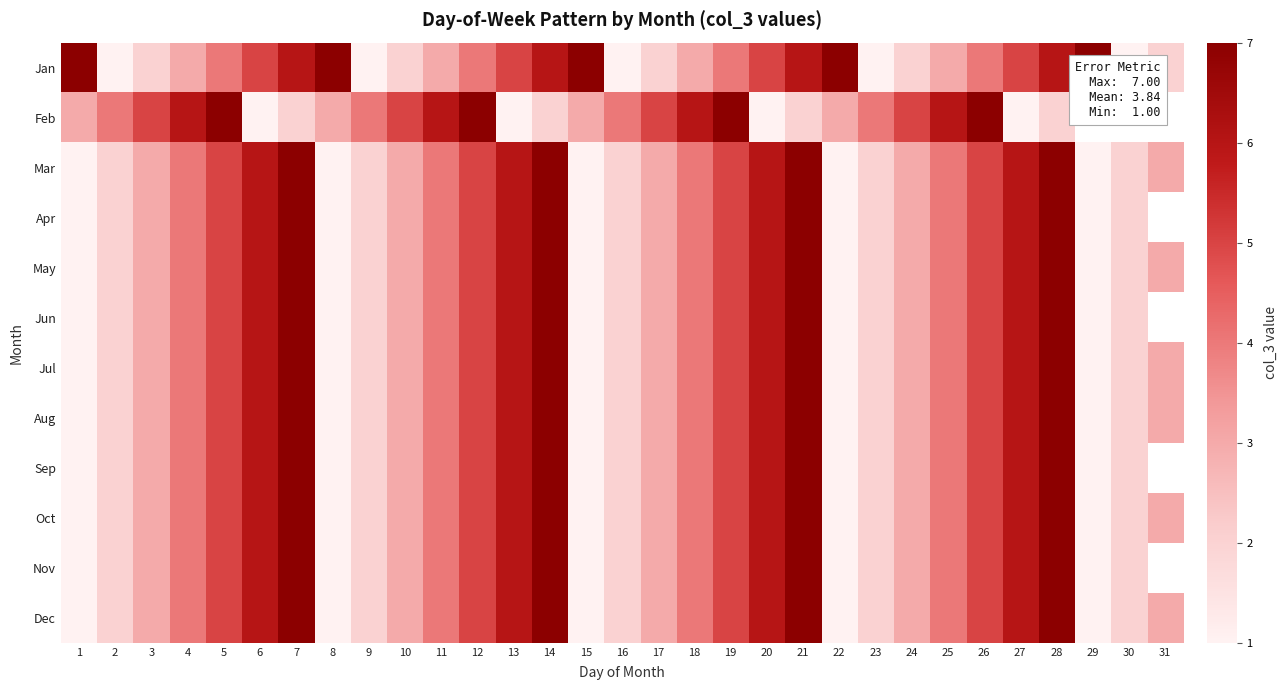

Read the Jun value at 2.

2.0